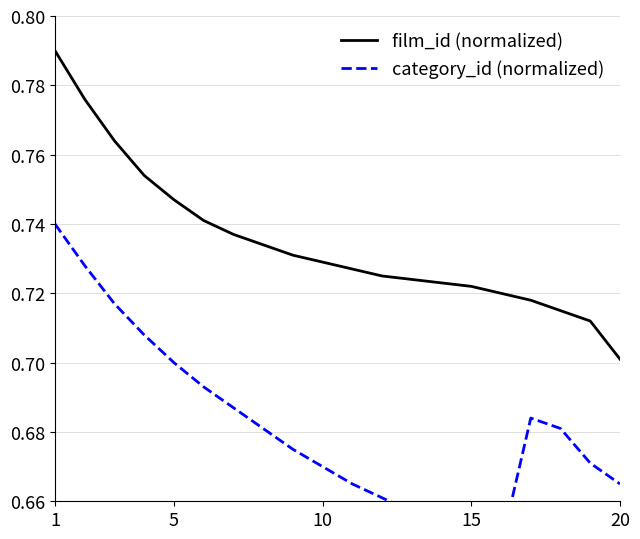

The film_id (normalized) series shows 1.3 at 15. True or false?

False